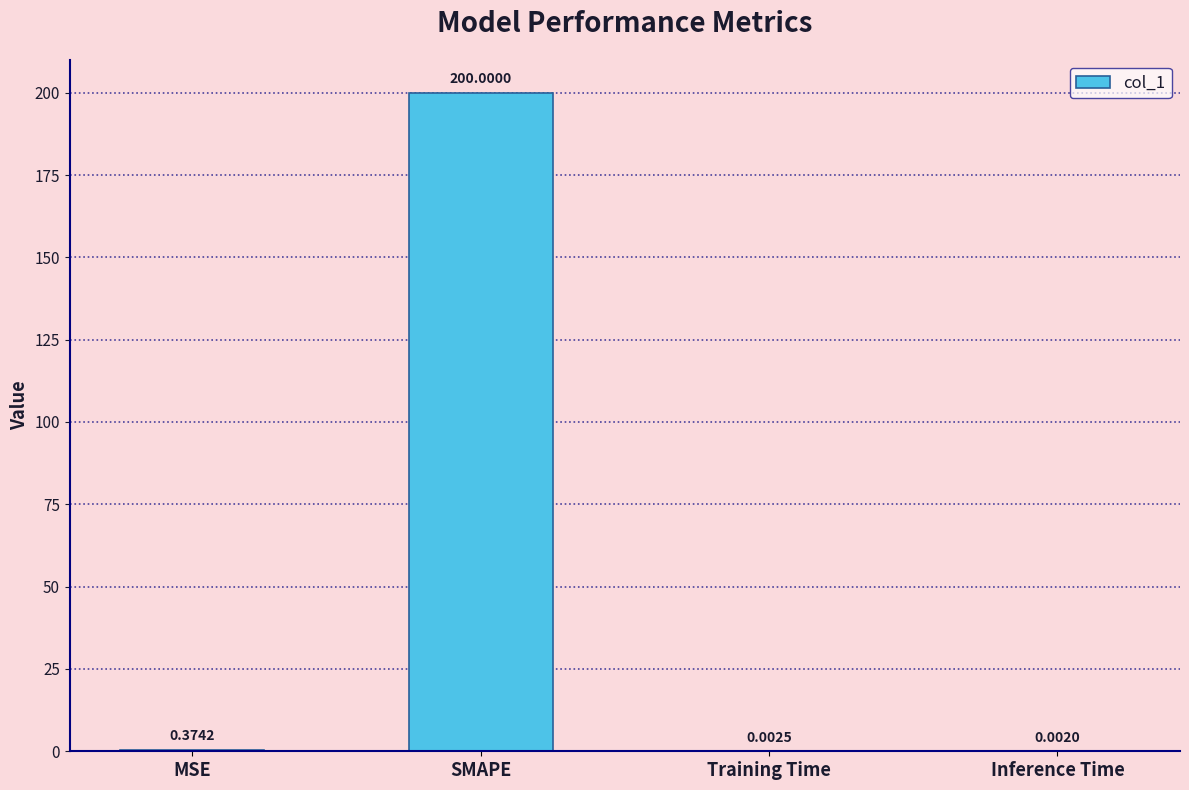

At which label is the value closest to 100?

MSE